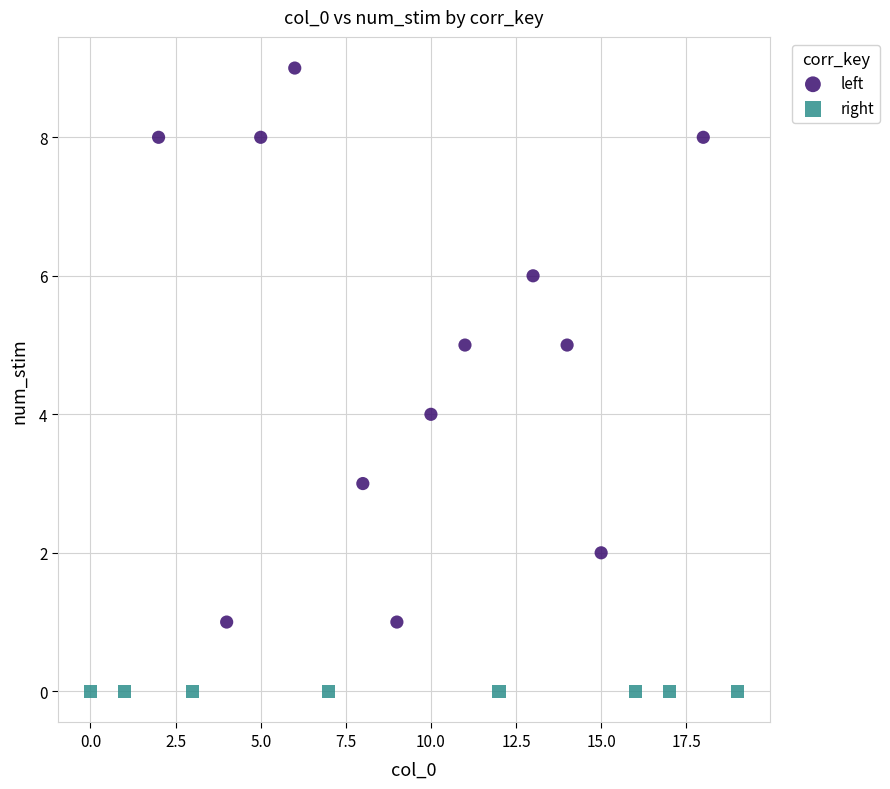

Which series contains the highest Y value?

left